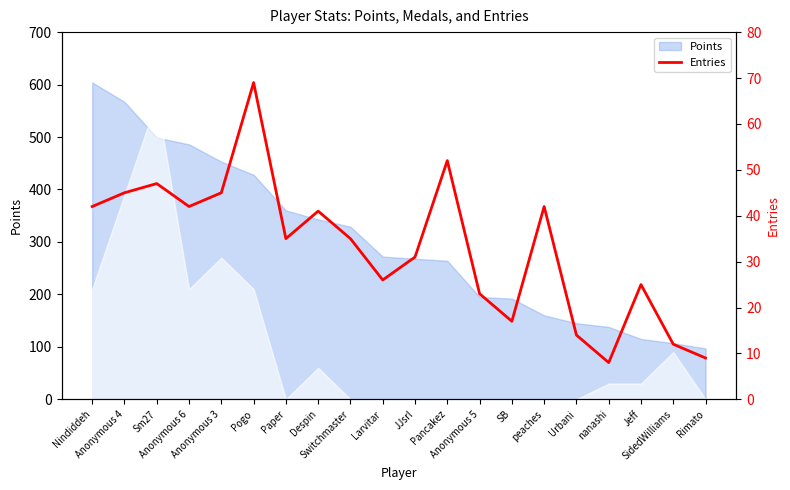

What is the sum of the values at Rimato and SidedWilliams?

21